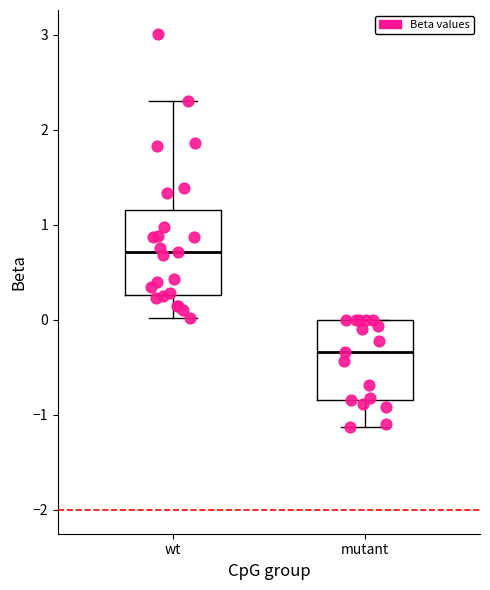

Reading left to right, read every box against the y-axis: the position of its median line, the range the box covers, and the ends of its whiskers. The values are not printed on the chart, so give them approximately, as read against the axis.

wt: median 0.7, box 0.3 to 1.2, whiskers 0.0 to 2.3
mutant: median -0.3, box -0.8 to 0.0, whiskers -1.1 to 0.0